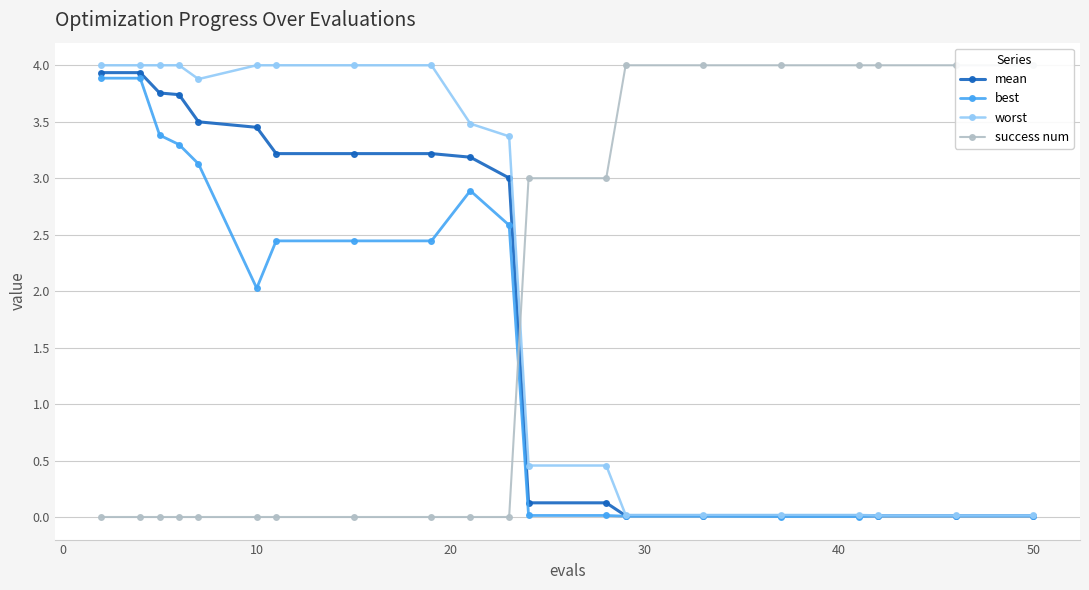

How many intersections are there between success num and mean?

1